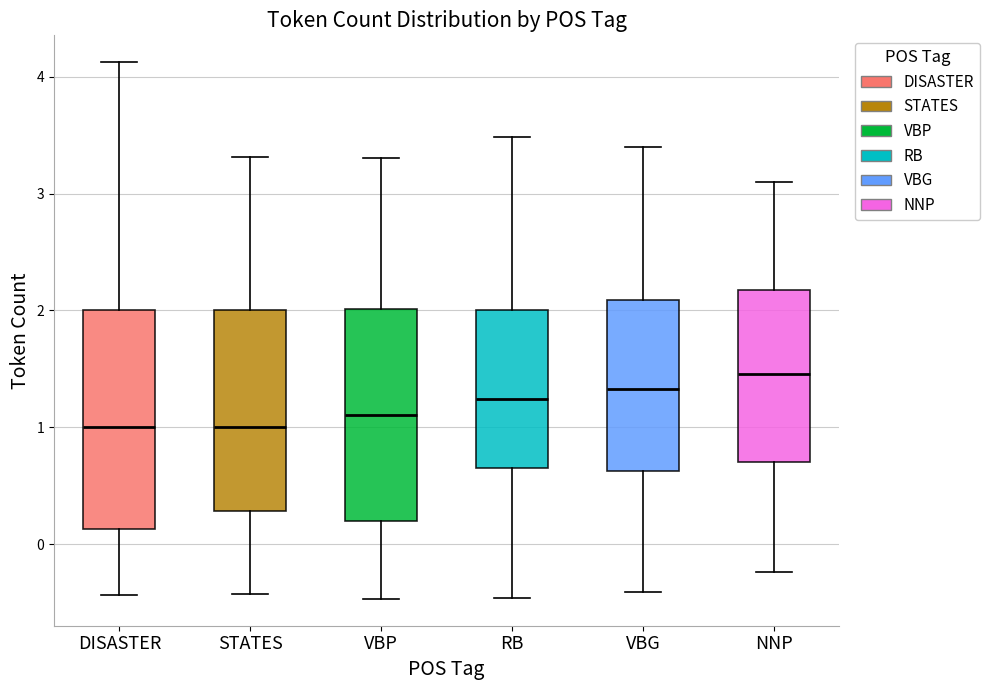

Reading left to right, transcribe this box plot: for each box, give where its median line is, the range the box spans, and where its two whiskers end, as read against the y-axis. The values are not printed on the chart, so give them approximately, as read against the axis.

DISASTER: median 1.0, box 0.1 to 2.0, whiskers -0.4 to 4.1
STATES: median 1.0, box 0.3 to 2.0, whiskers -0.4 to 3.3
VBP: median 1.1, box 0.2 to 2.0, whiskers -0.5 to 3.3
RB: median 1.2, box 0.6 to 2.0, whiskers -0.5 to 3.5
VBG: median 1.3, box 0.6 to 2.1, whiskers -0.4 to 3.4
NNP: median 1.5, box 0.7 to 2.2, whiskers -0.2 to 3.1